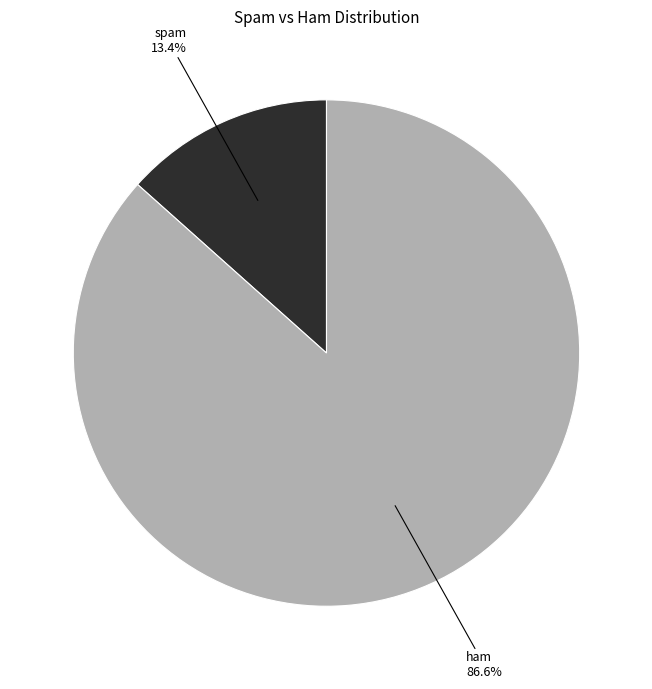

Is there a majority slice in this chart?

Yes